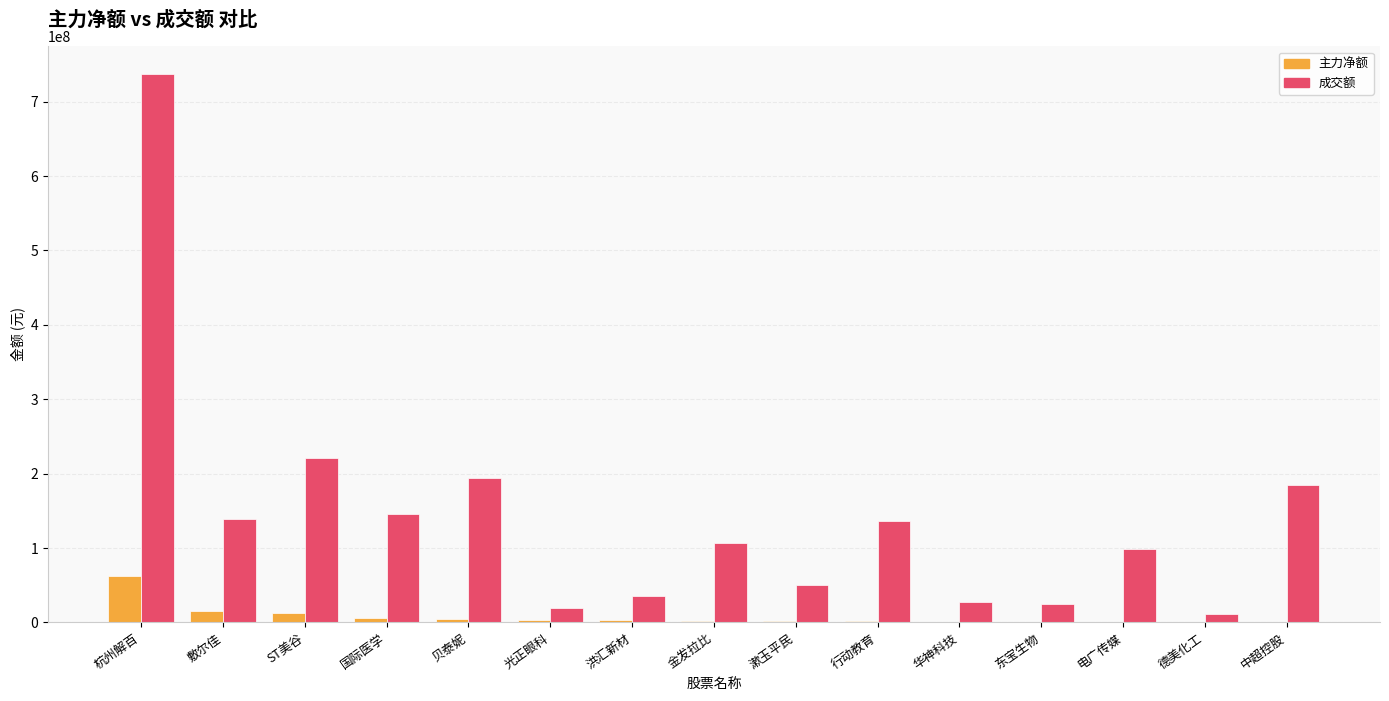

Which series has the largest total across all categories?

成交额